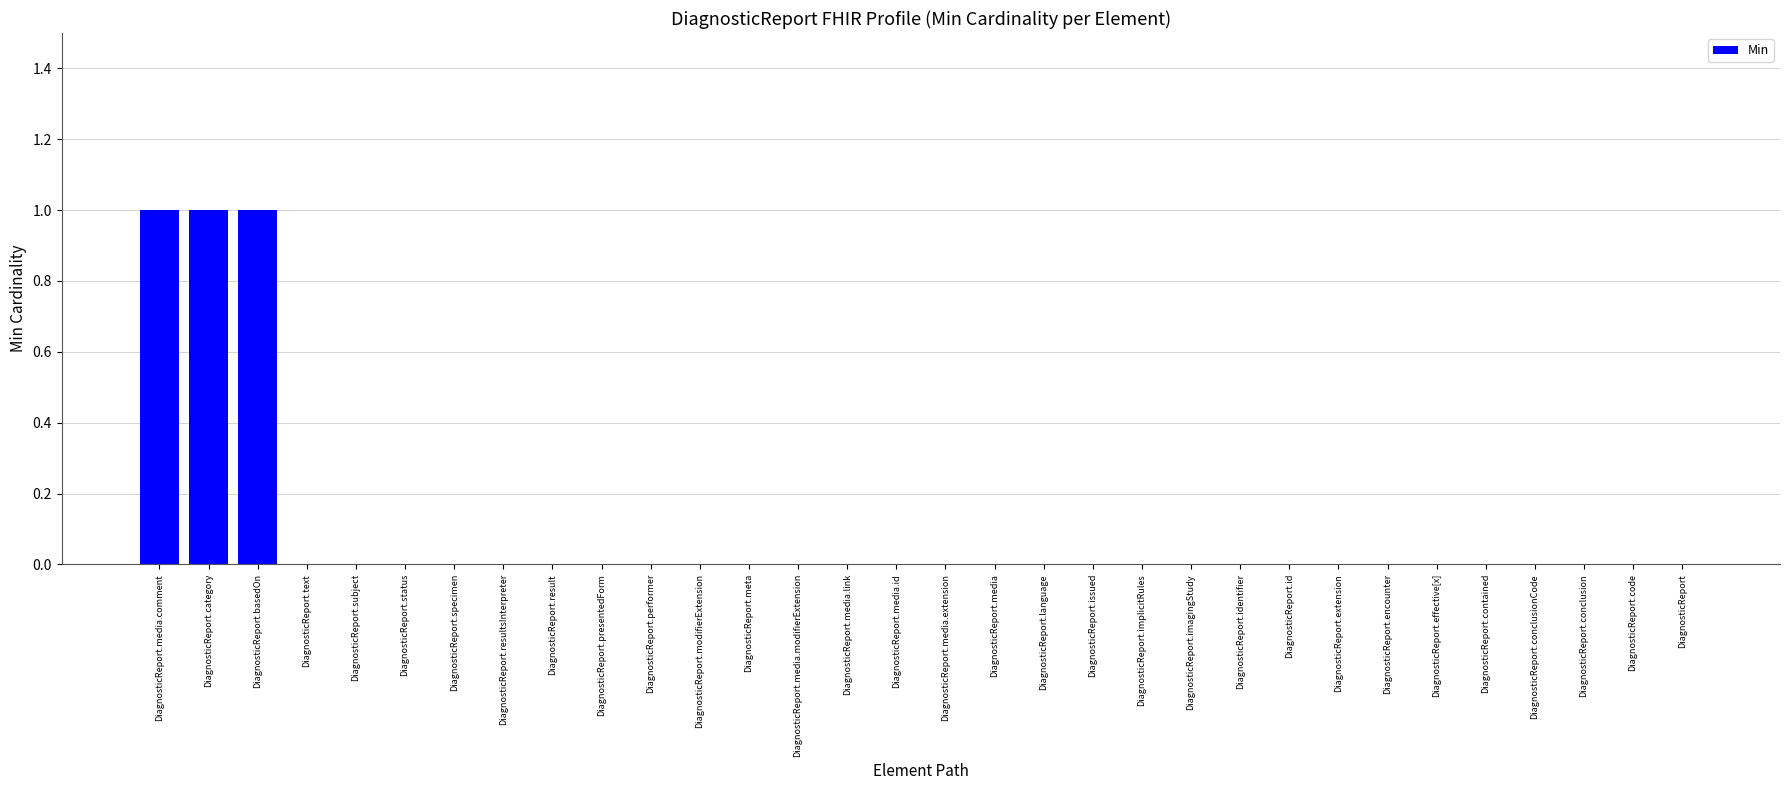

Which has a higher value, DiagnosticReport.conclusion or DiagnosticReport.media.comment?

DiagnosticReport.media.comment